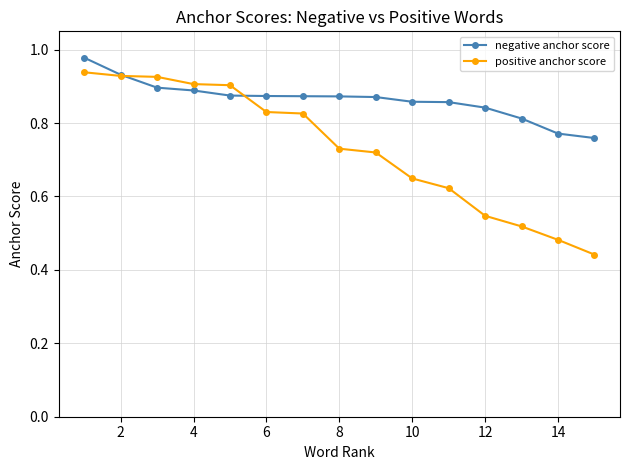

Which series has the widest spread of values?

positive anchor score